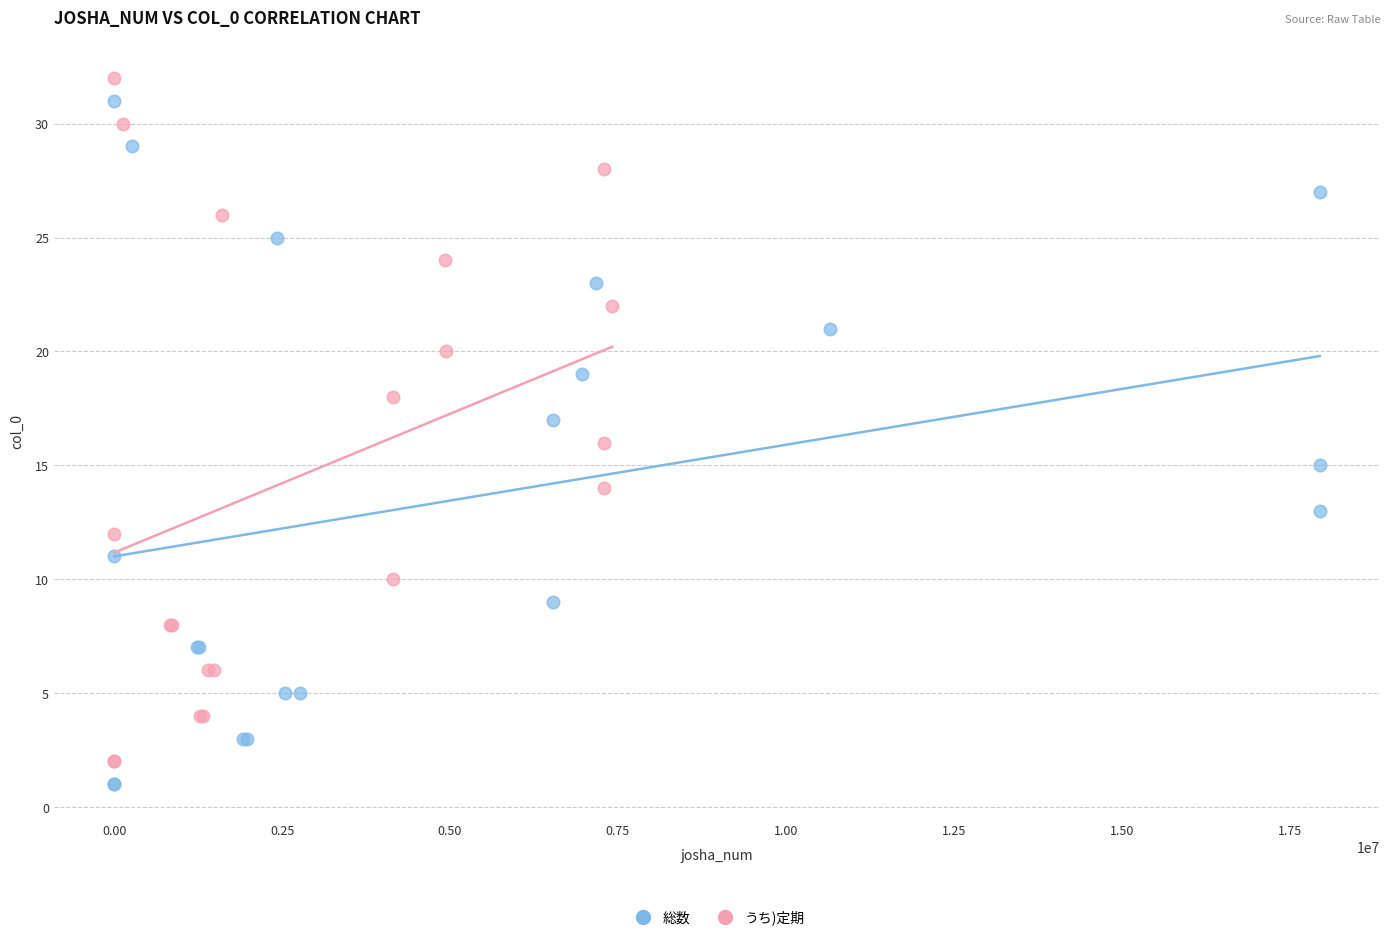

What are all the series names shown in the legend?

総数, うち)定期